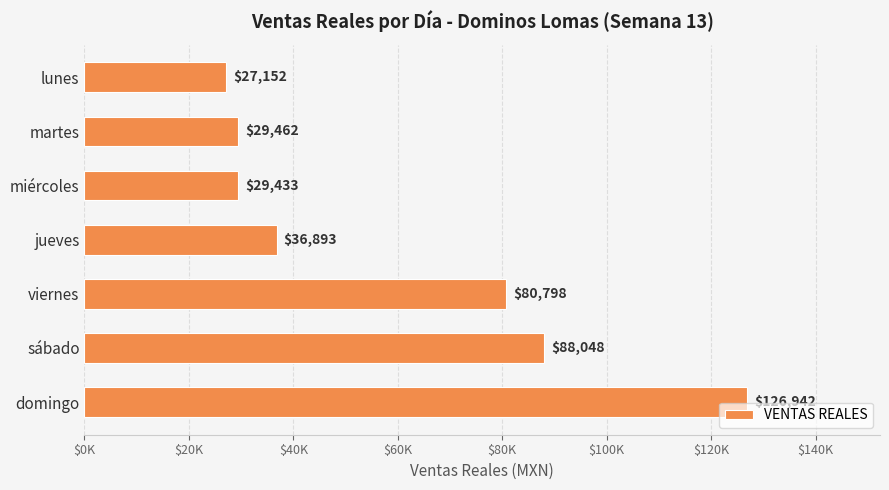

Does the chart contain any negative values?

No